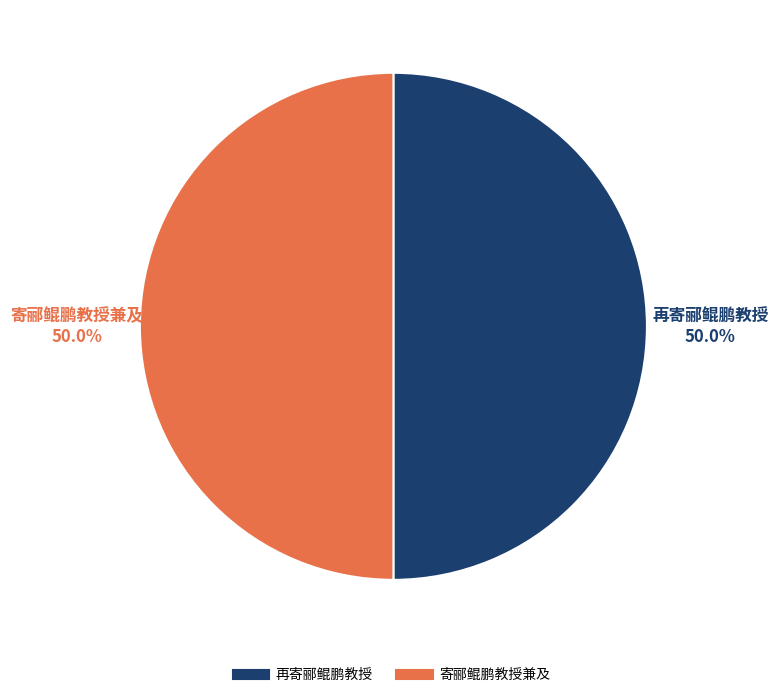

What is the ratio of the value at 再寄郦鲲鹏教授 to the value at 寄郦鲲鹏教授兼及?

1.0